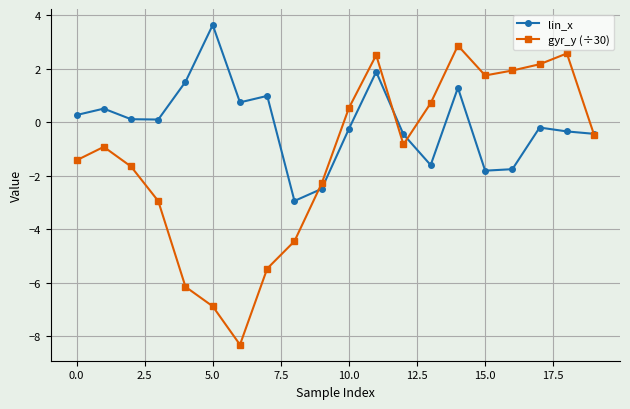

Which series has the widest spread of values?

gyr_y (÷30)